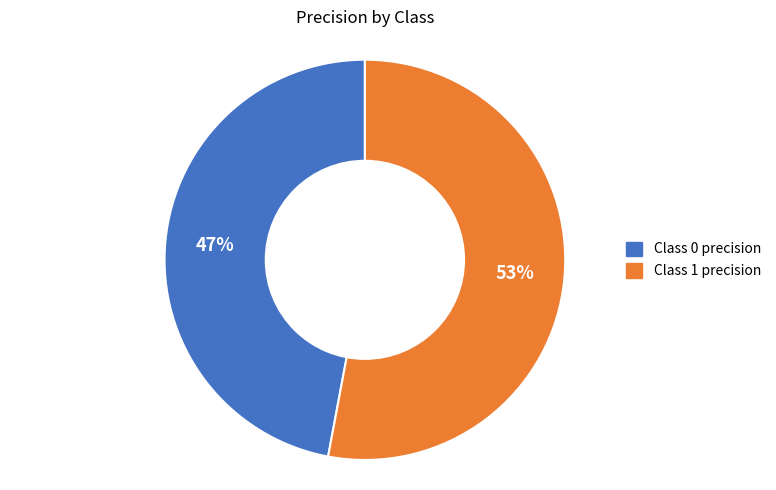

To the nearest percent, what is the difference between the largest and smallest slice percentages?

6%